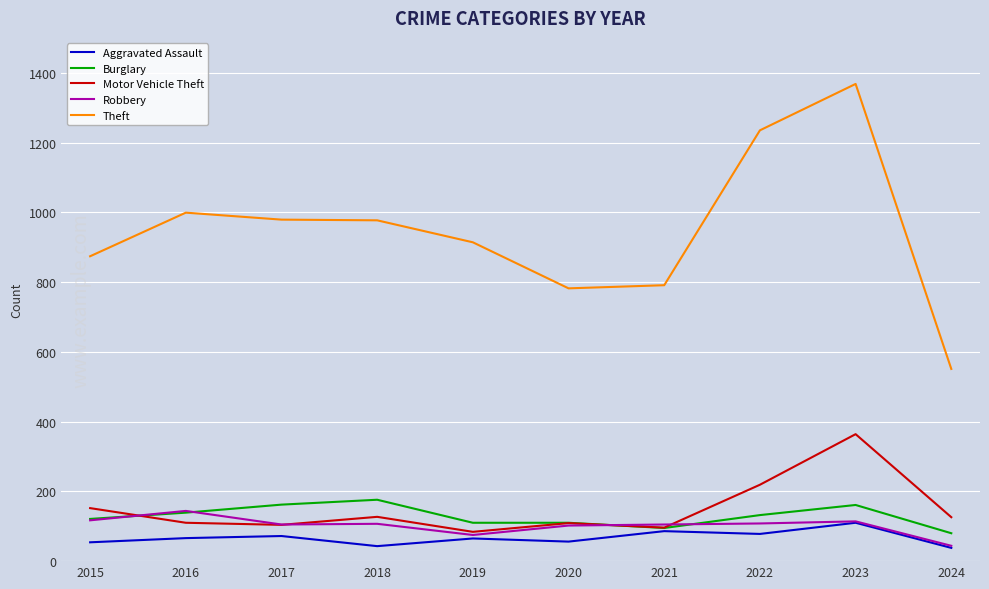

What is the spread (max minus min) of values at 2019?

849